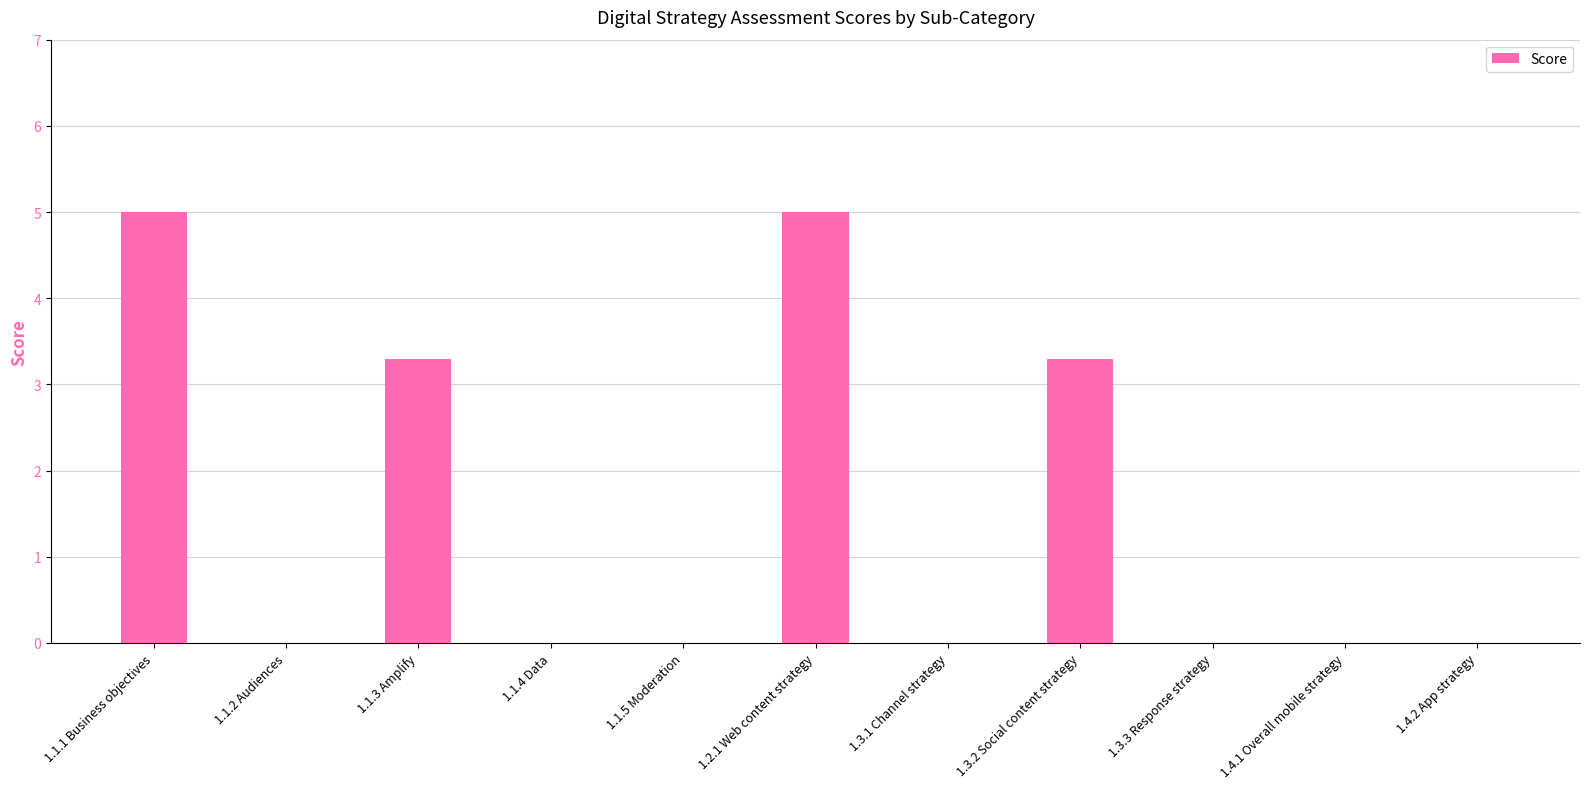

What is the change in value from 1.1.1 Business objectives to 1.1.4 Data?

-5.0